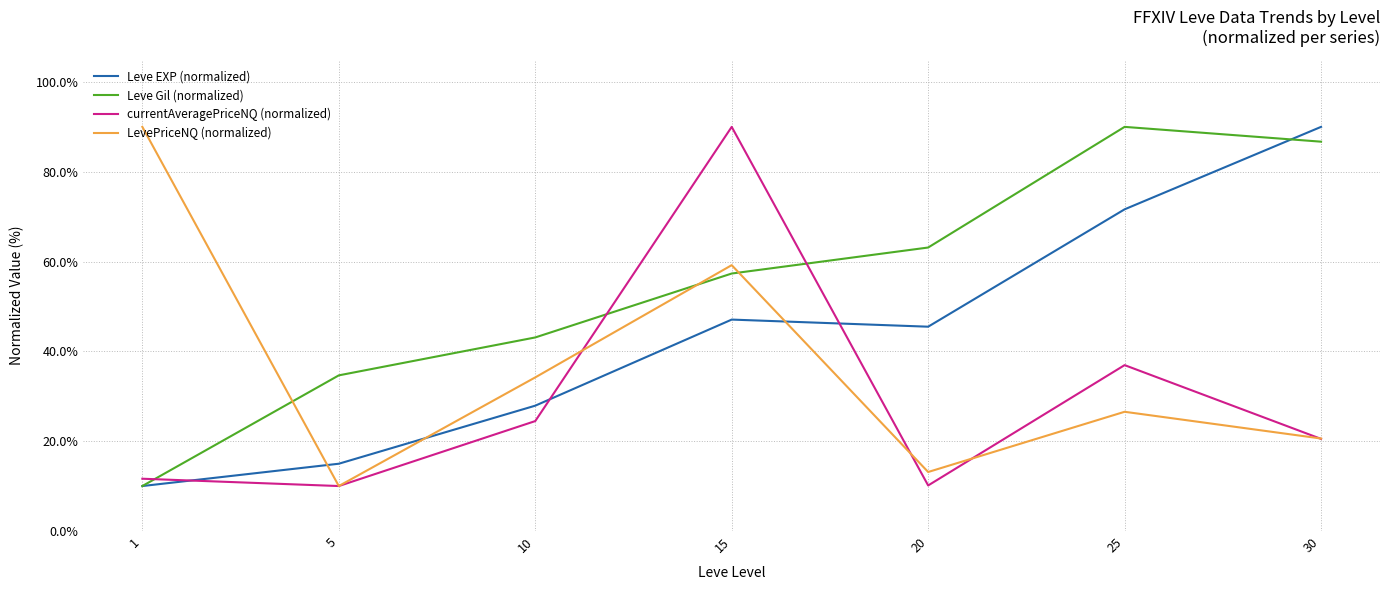

True or false: Leve EXP (normalized) has a value of 150.4 at 30.

False